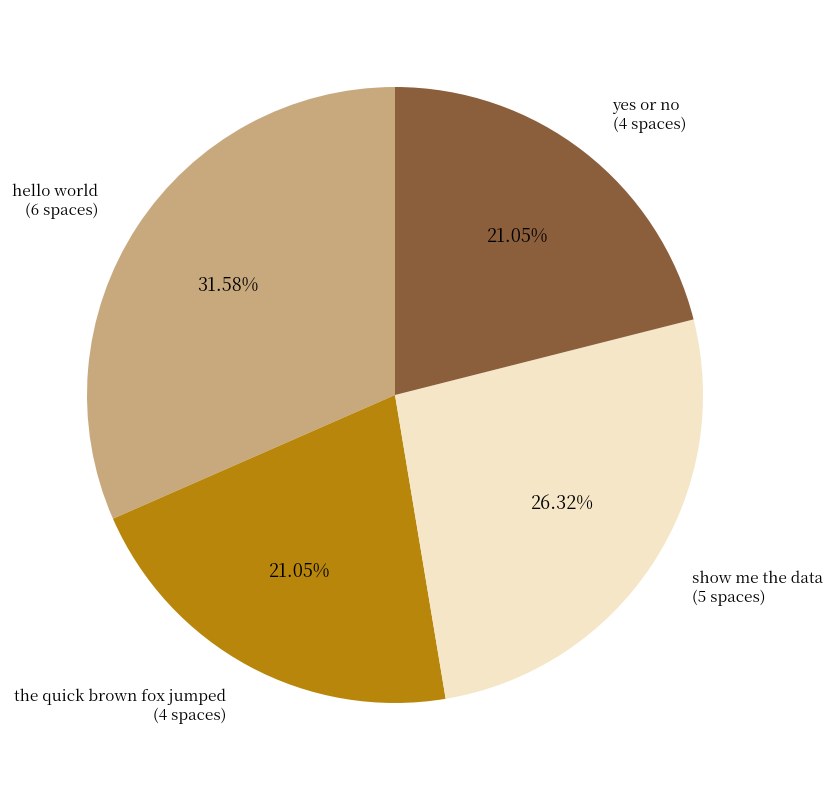

To the nearest percent, what portion does the quick brown fox jumped represent?

21%